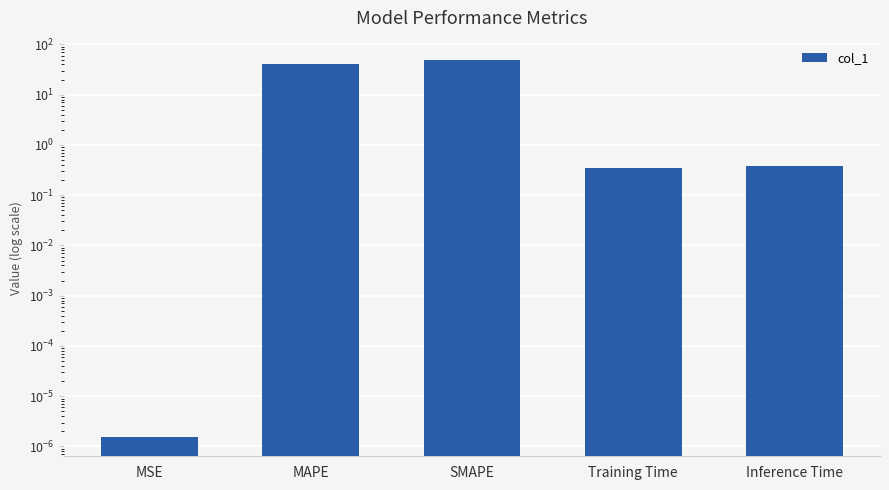

Are the bars grouped side by side (vs. stacked)?

No